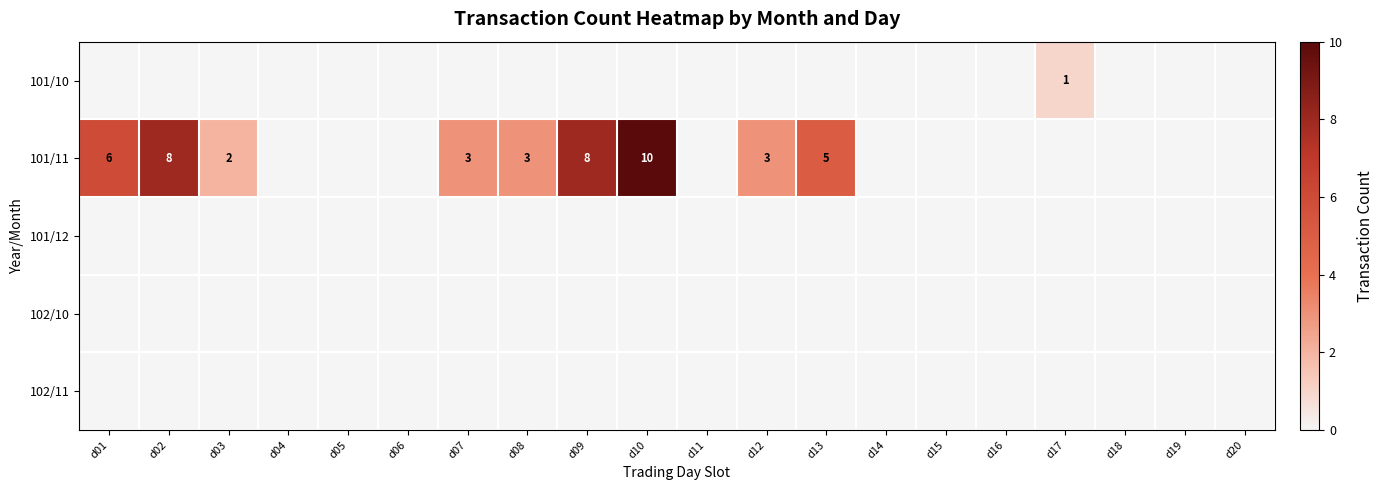

Which series has the largest total across all categories?

101/11